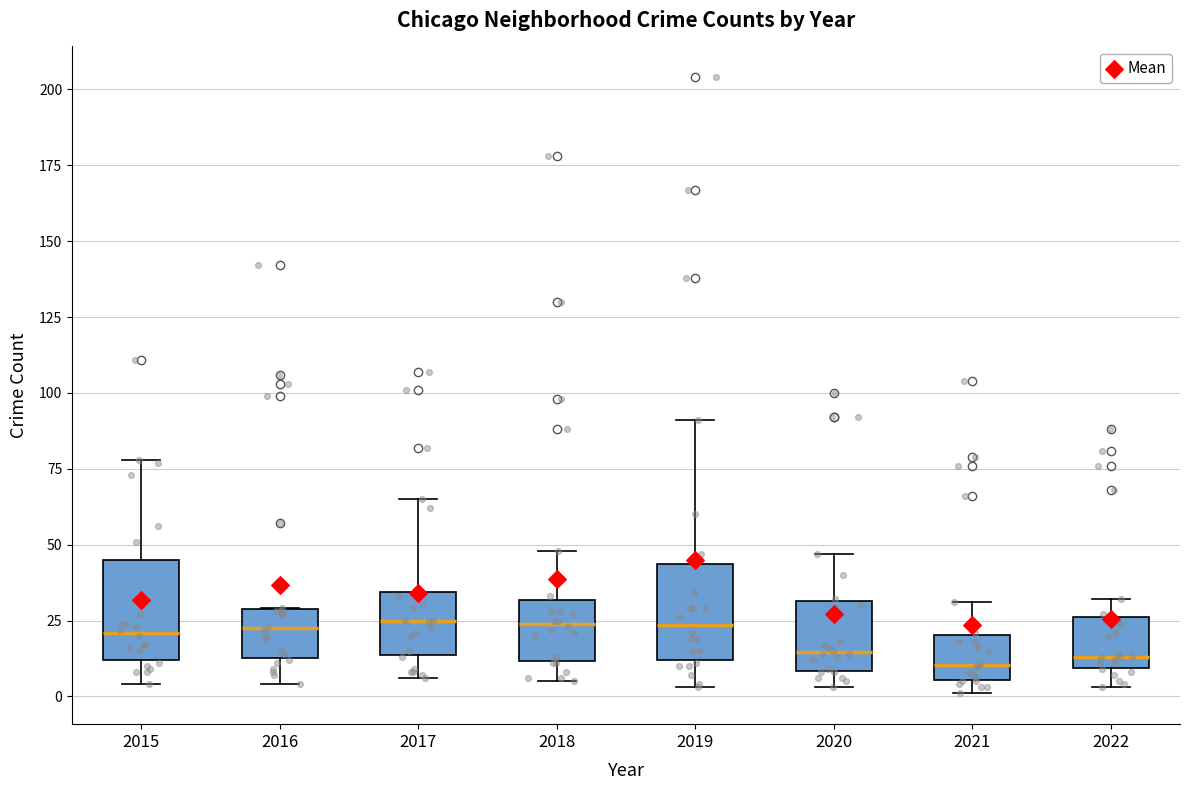

Reading left to right, read every box against the y-axis: the position of its median line, the range the box covers, and the ends of its whiskers. The values are not printed on the chart, so give them approximately, as read against the axis.

2015: median 20, box 10 to 45, whiskers 5 to 80
2016: median 25, box 15 to 30, whiskers 5 to 30
2017: median 25, box 15 to 35, whiskers 5 to 65
2018: median 25, box 10 to 30, whiskers 5 to 50
2019: median 25, box 10 to 45, whiskers 5 to 90
2020: median 15, box 10 to 30, whiskers 5 to 45
2021: median 10, box 5 to 20, whiskers 0 to 30
2022: median 15, box 10 to 25, whiskers 5 to 30